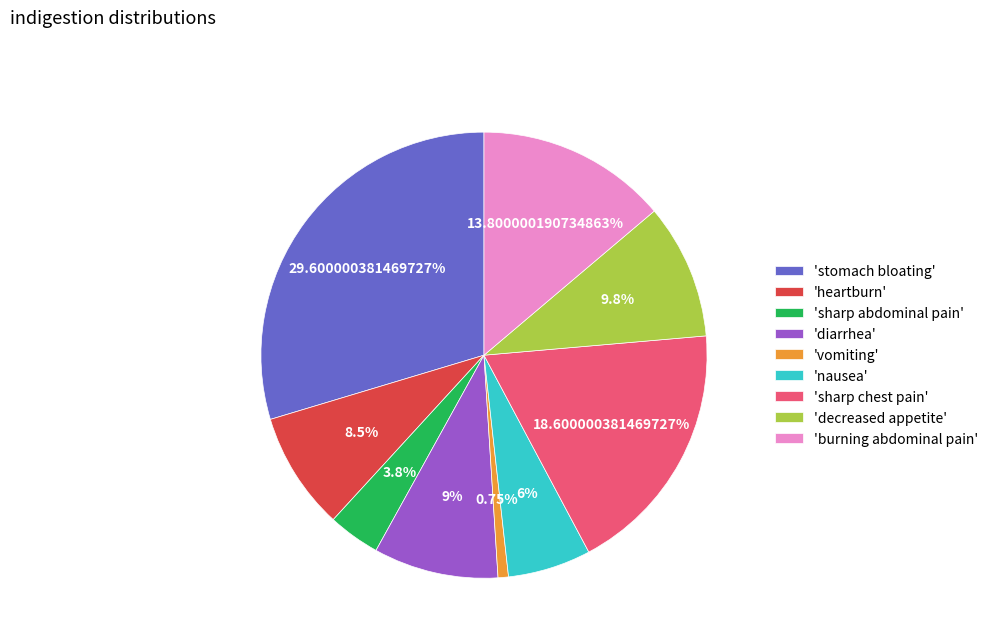

Is the sum of 'sharp chest pain' and 'vomiting' greater than half?

No